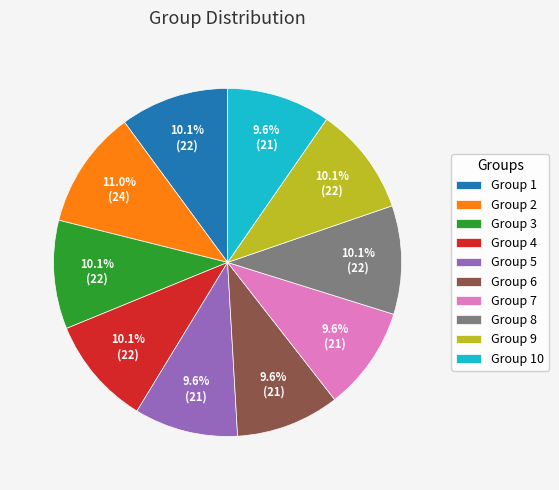

What is the ratio of the value at Group 5 to the value at Group 10?

1.0